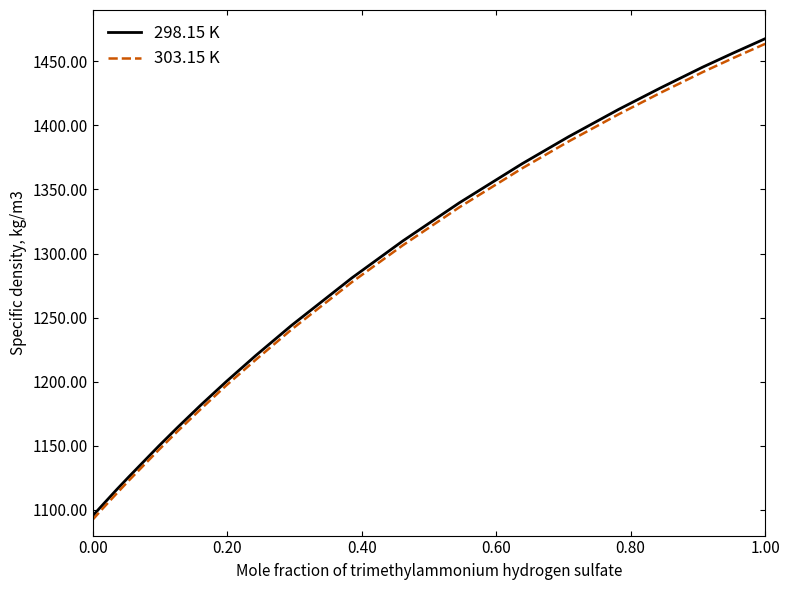

True or false: 298.15 K has more than 2 points higher than both neighbors.

False